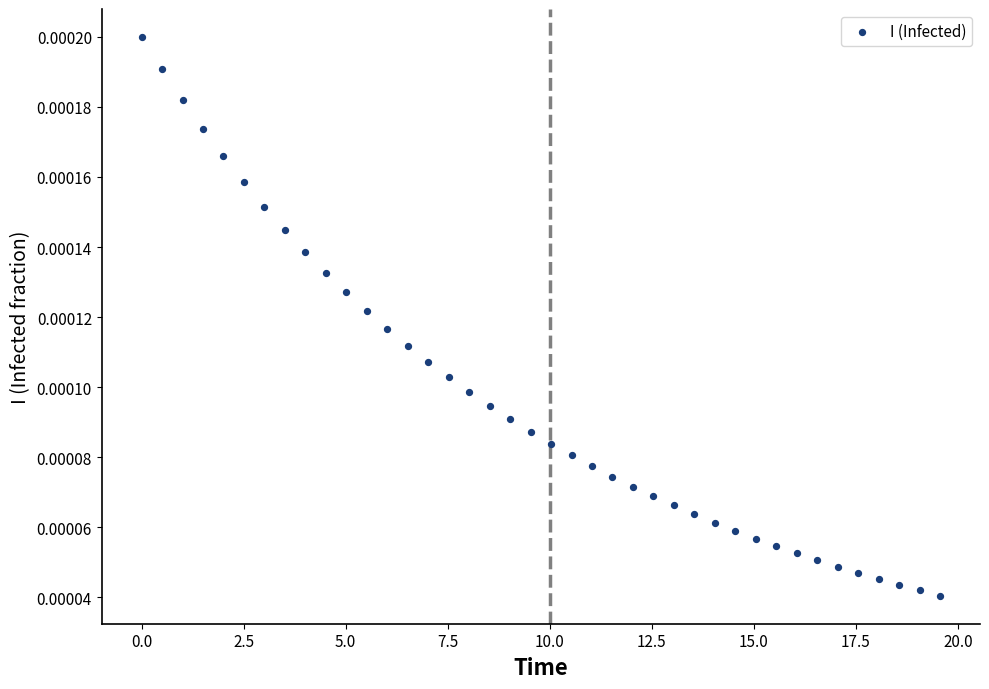

What is the range of X values (max minus min)?

19.6